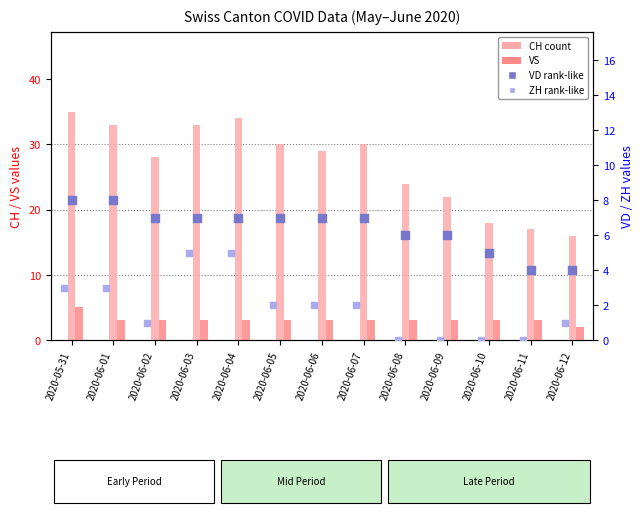

What is the total value across all series at 2020-06-10?

26